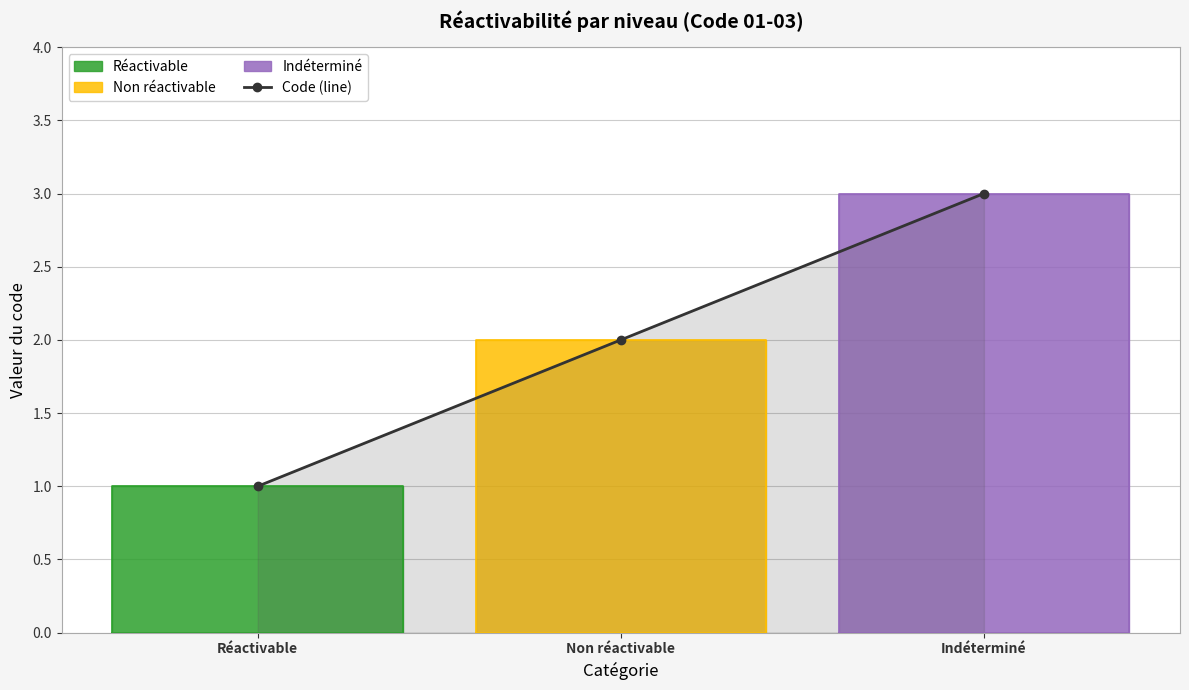

Reading right to left, transcribe all the data shown in this chart.

Indéterminé=3	Non réactivable=2	Réactivable=1